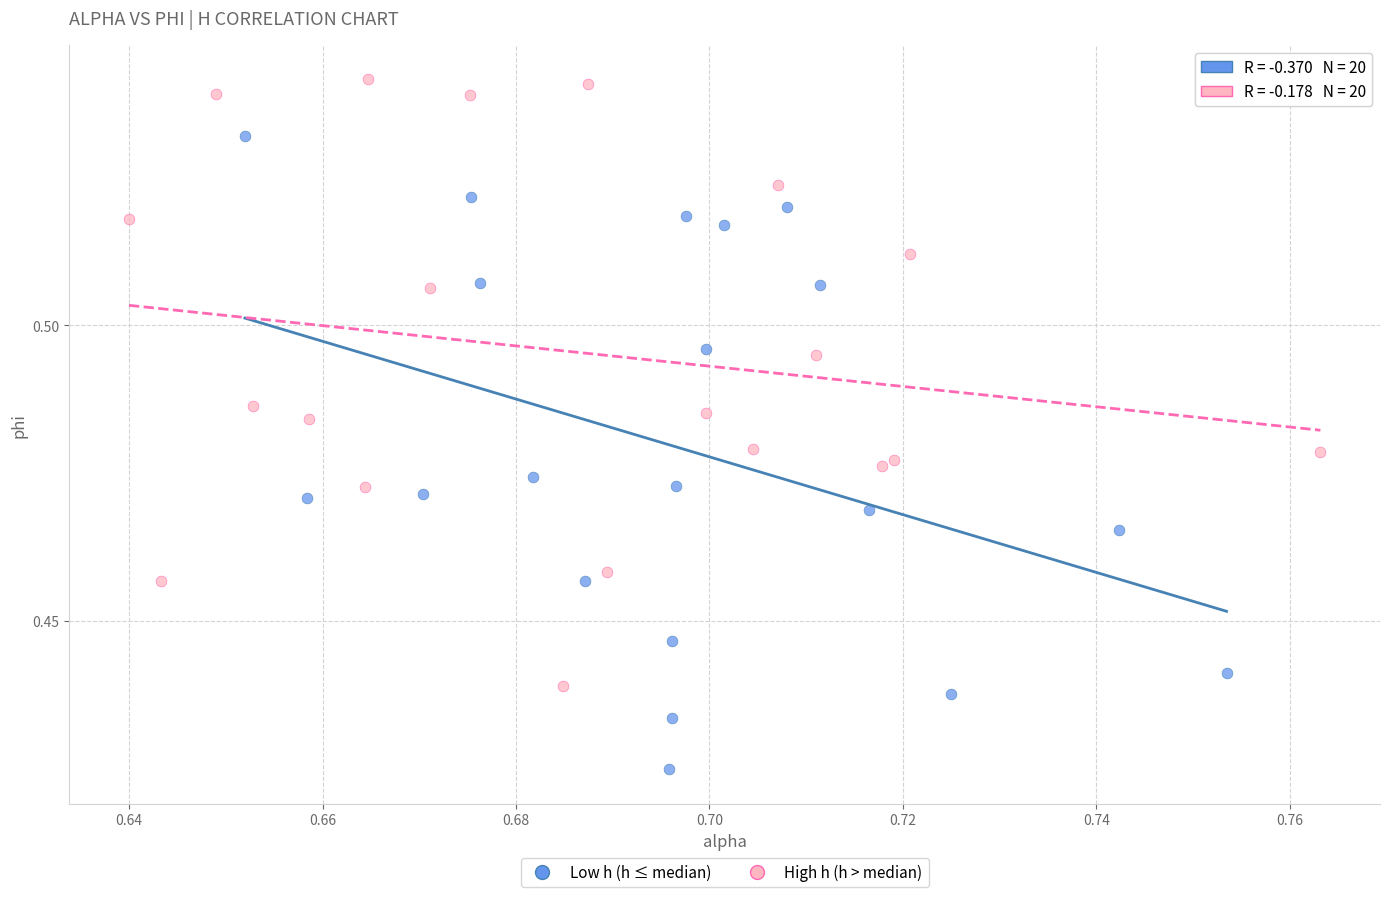

Which series contains the highest Y value?

High h (h > median)